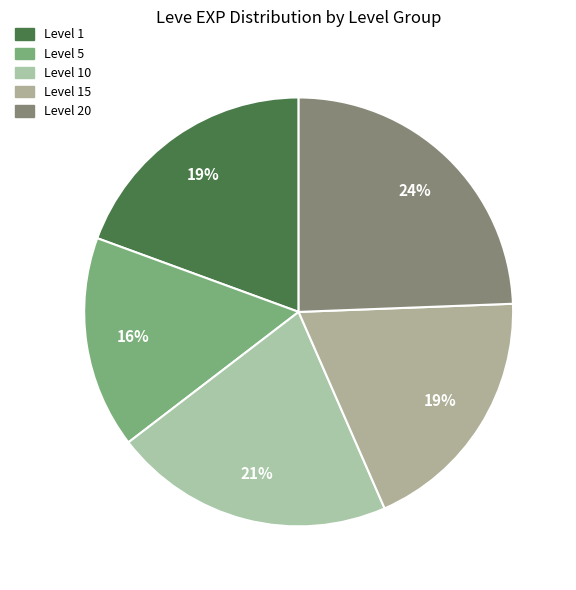

Count the number of slices in the pie.

5